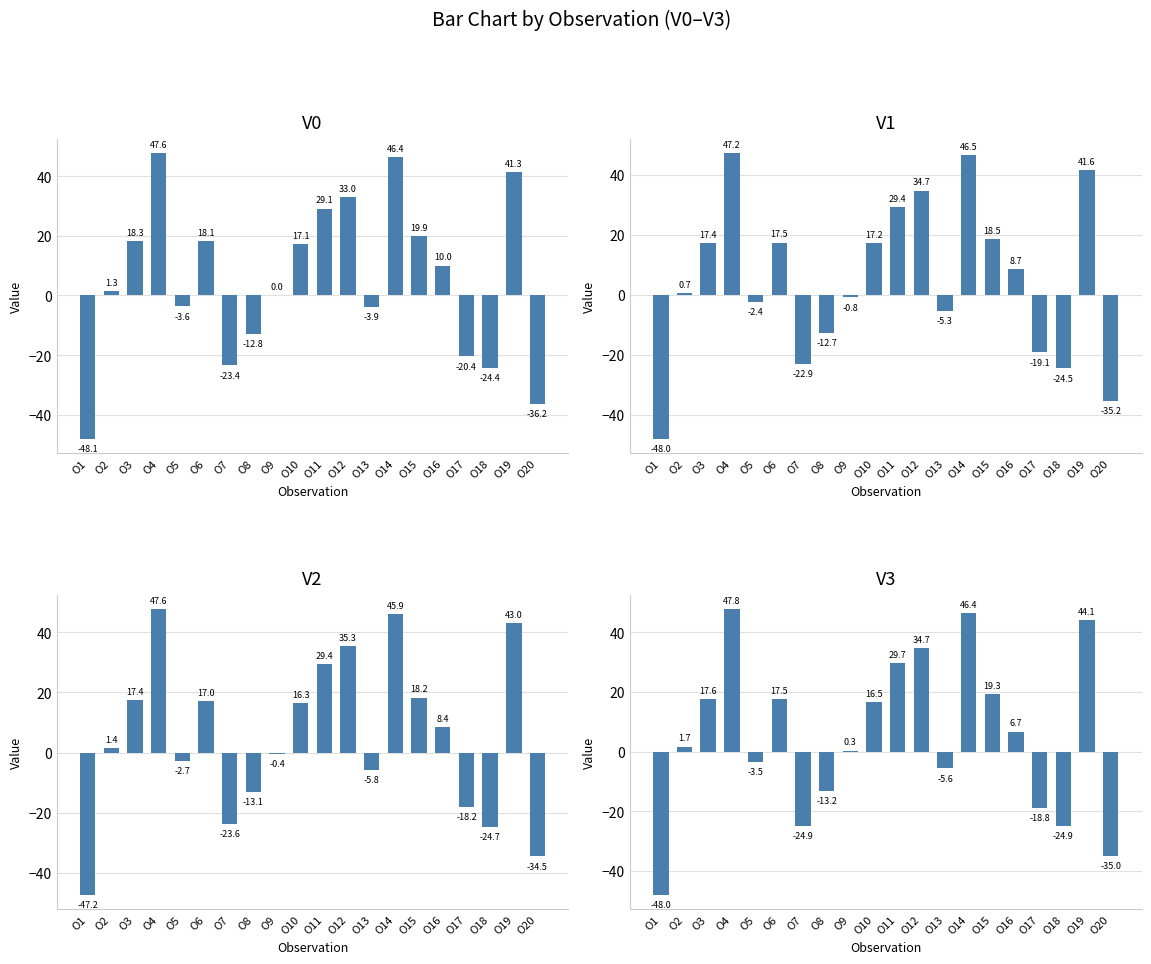

What is the difference between the second highest and minimum values in the V3 series?

94.4